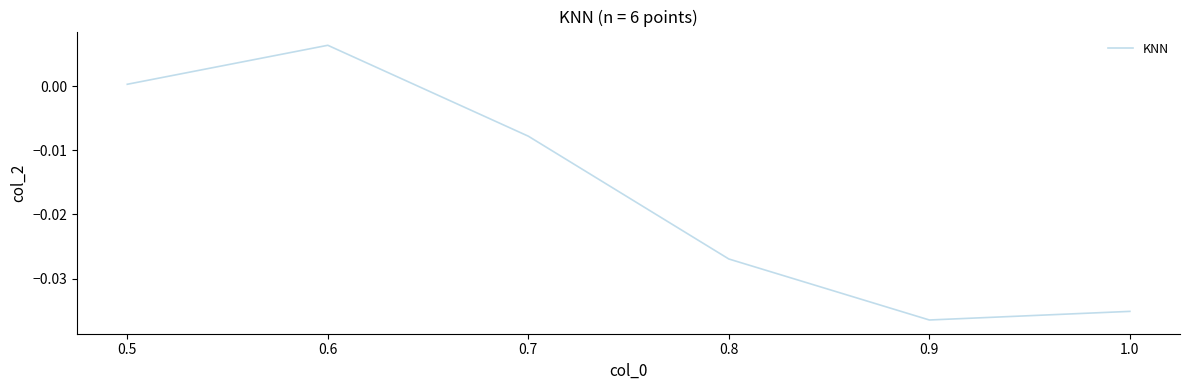

Where does the data first go above 0?

0.5